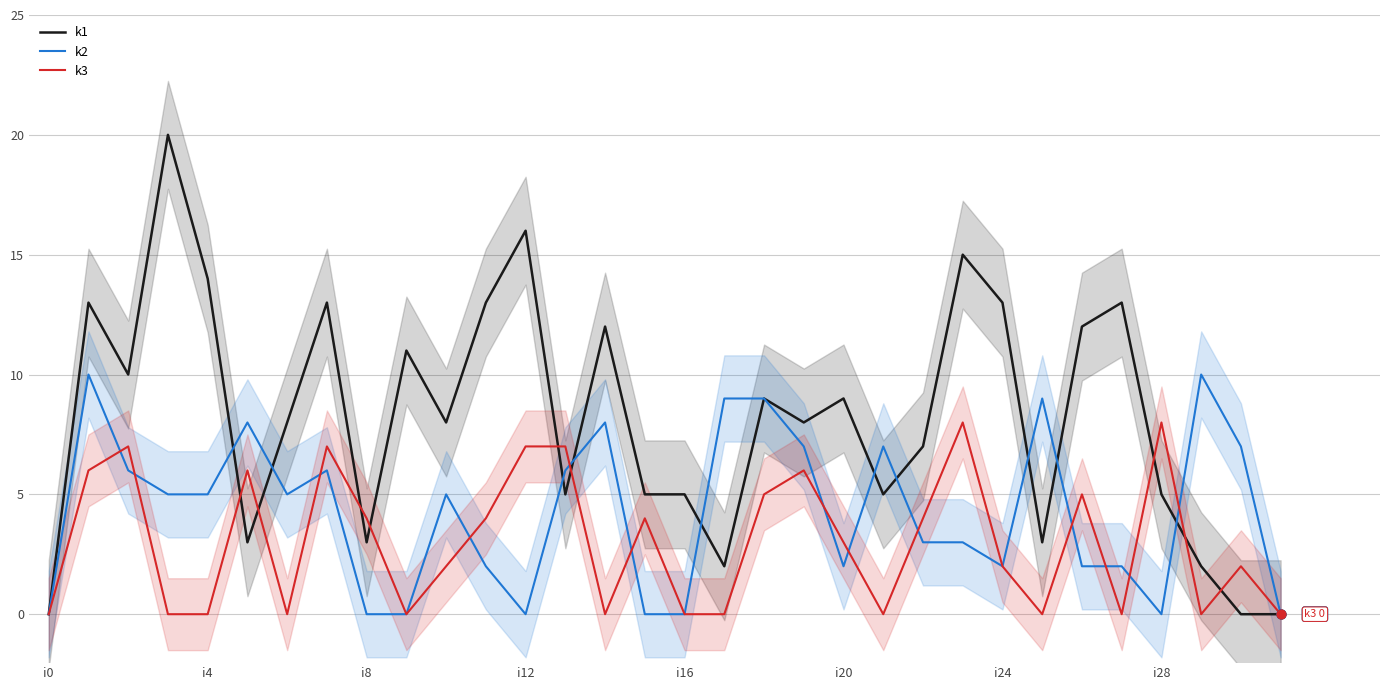

Which series has the largest Y range (max minus min)?

k1